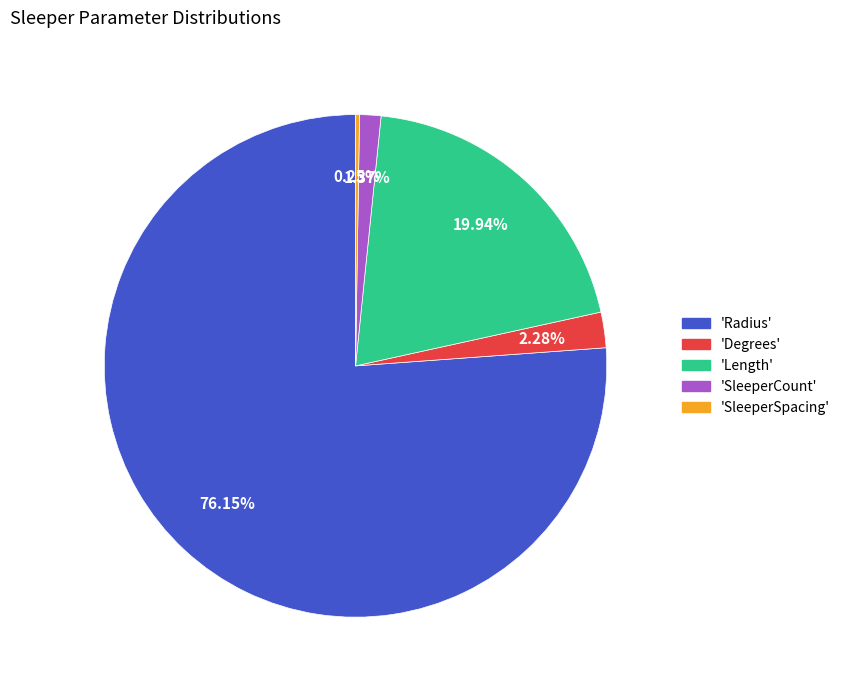

Is there any slice that represents more than half of the pie?

Yes